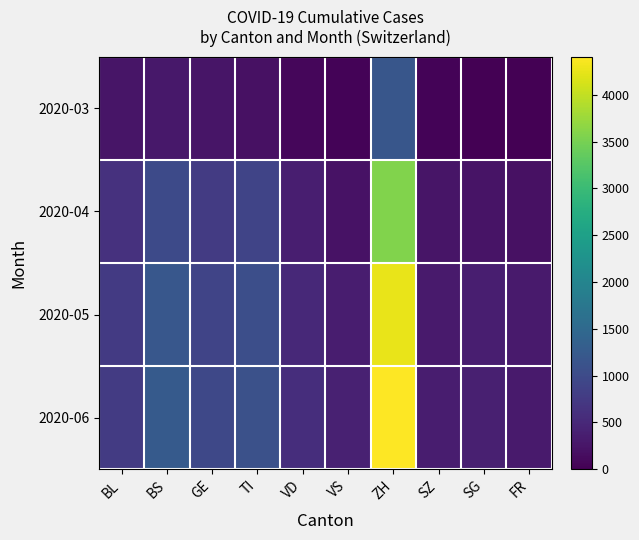

Reading left to right, transcribe all the data shown in this chart.

2020-03: BL=251	BS=292	GE=241	TI=202	VD=81	VS=39	ZH=1176	SZ=48	SG=0	FR=0
2020-04: BL=621	BS=985	GE=762	TI=907	VD=371	VS=216	ZH=3574	SZ=245	SG=238	FR=202
2020-05: BL=741	BS=1192	GE=900	TI=1050	VD=514	VS=345	ZH=4261	SZ=326	SG=364	FR=312
2020-06: BL=770	BS=1250	GE=963	TI=1096	VD=577	VS=408	ZH=4406	SZ=352	SG=392	FR=326